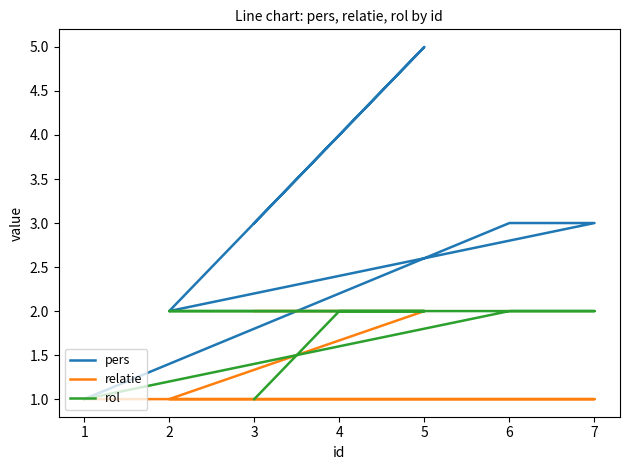

True or false: pers and relatie intersect in this chart.

False